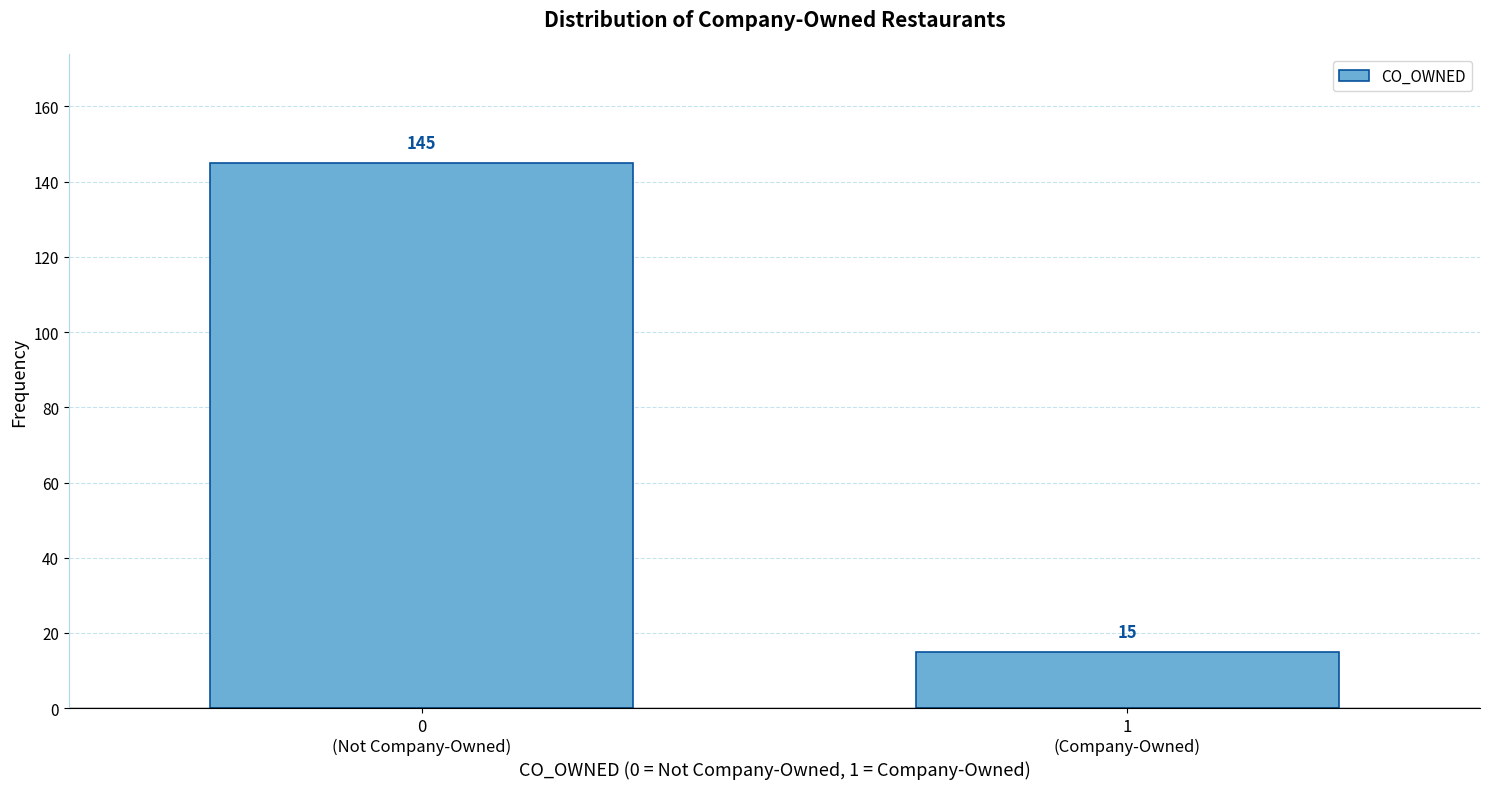

Reading left to right, transcribe all the data shown in this chart.

145	15